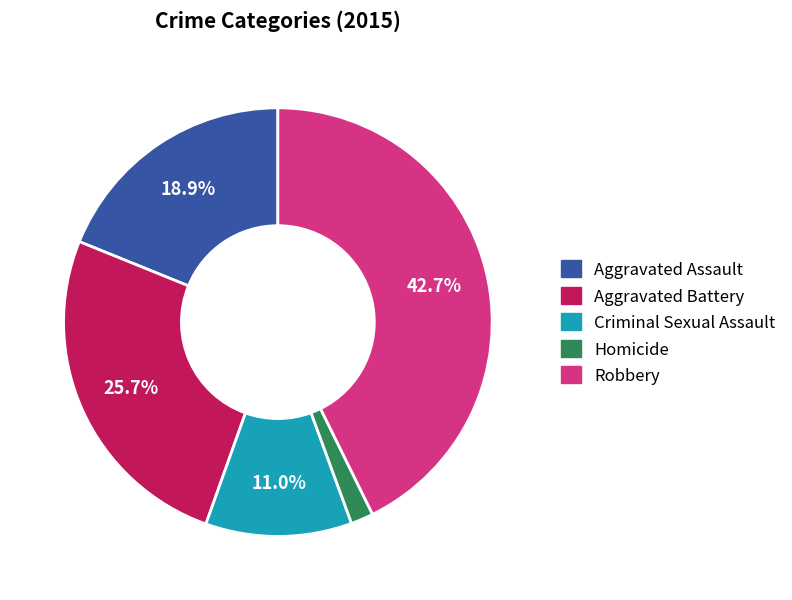

To the nearest percent, what is the average slice percentage?

20%